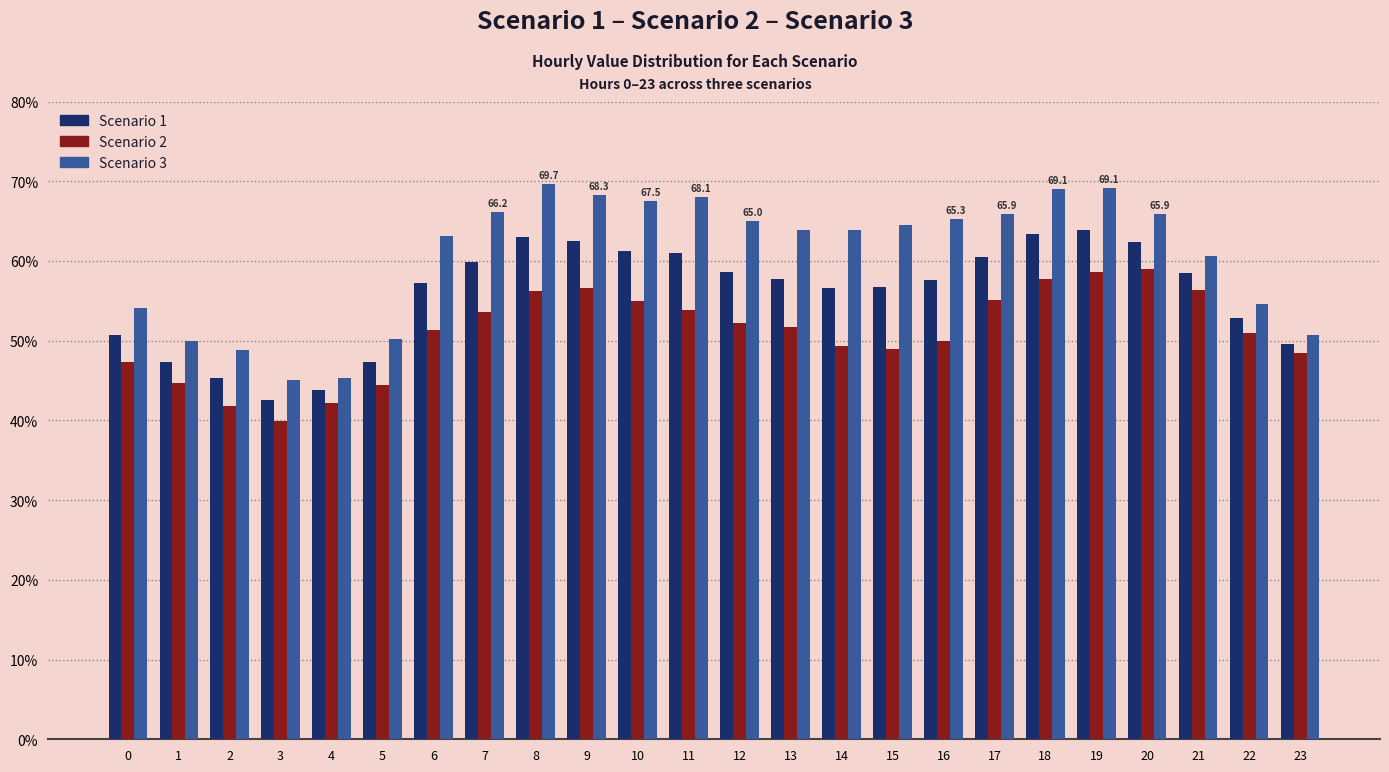

How many bars are there in each group?

3